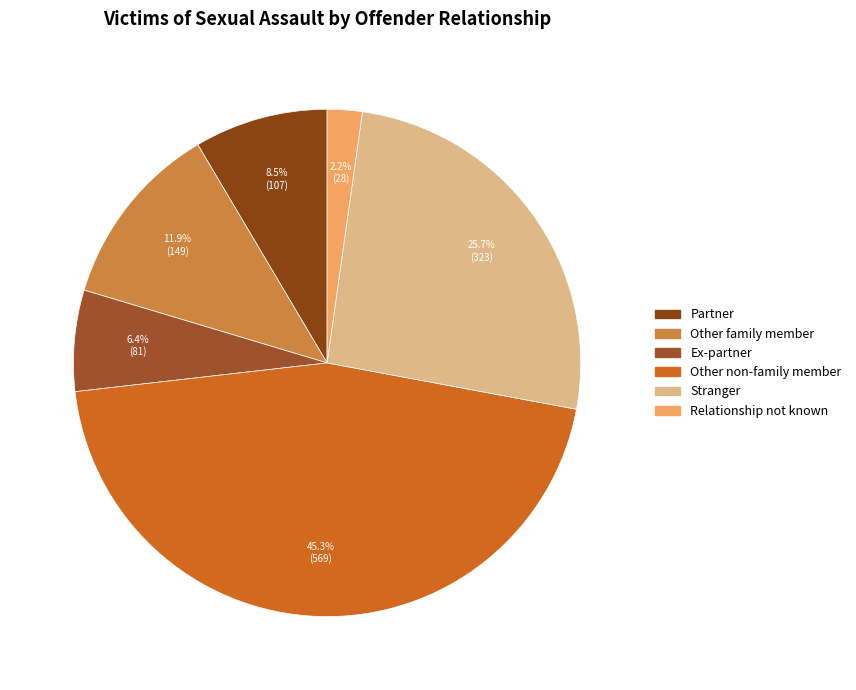

To the nearest percent, what is the difference between the Relationship not known and Partner slice percentages?

6%